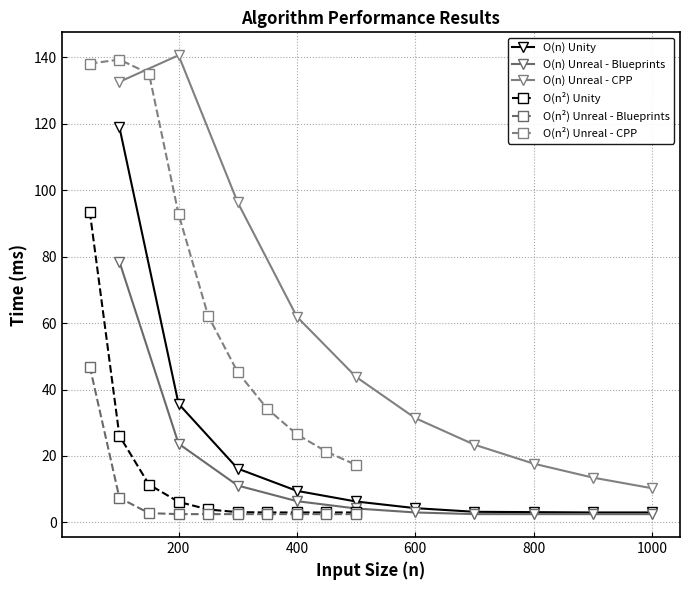

Is the value of O(n) Unreal - Blueprints at 0 greater than the value of O(n²) Unreal - Blueprints at 400?

Yes